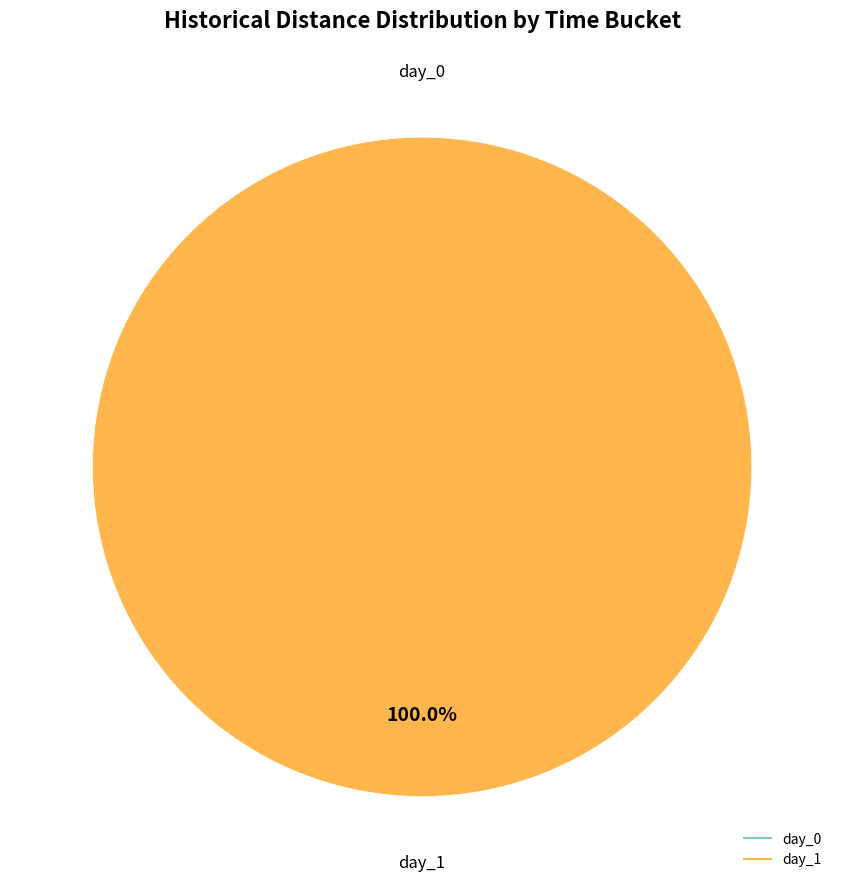

What is the total percentage of day_0 and day_1?

100.0%